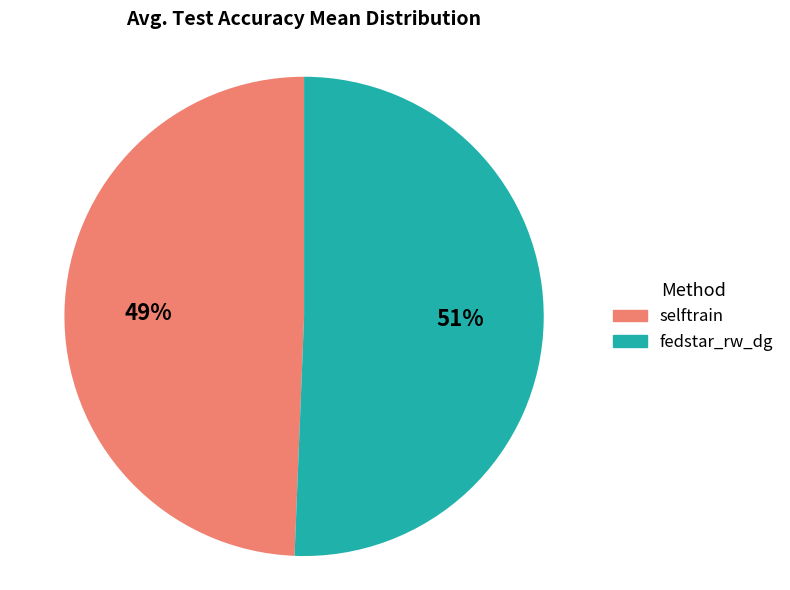

What is the majority slice?

fedstar_rw_dg